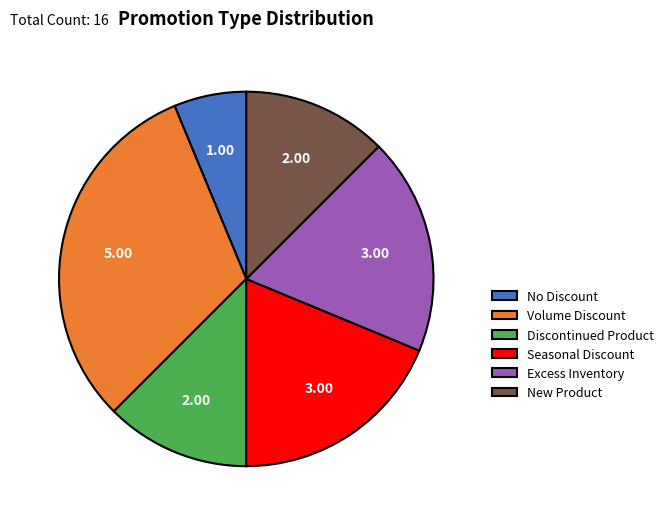

Which category has the smallest portion of the pie?

No Discount